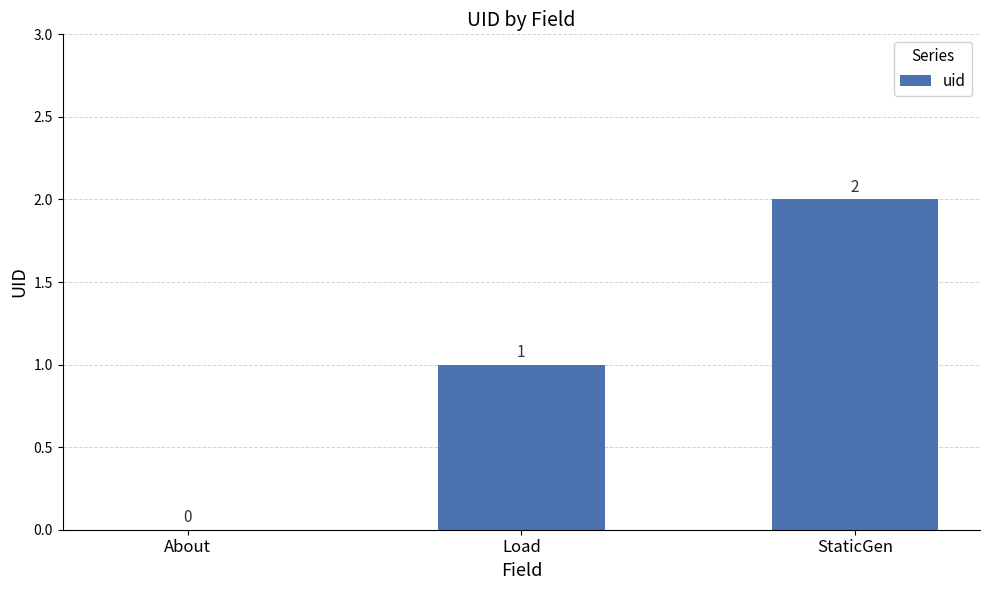

Reading left to right, what are all the values shown in this chart?

0	1	2